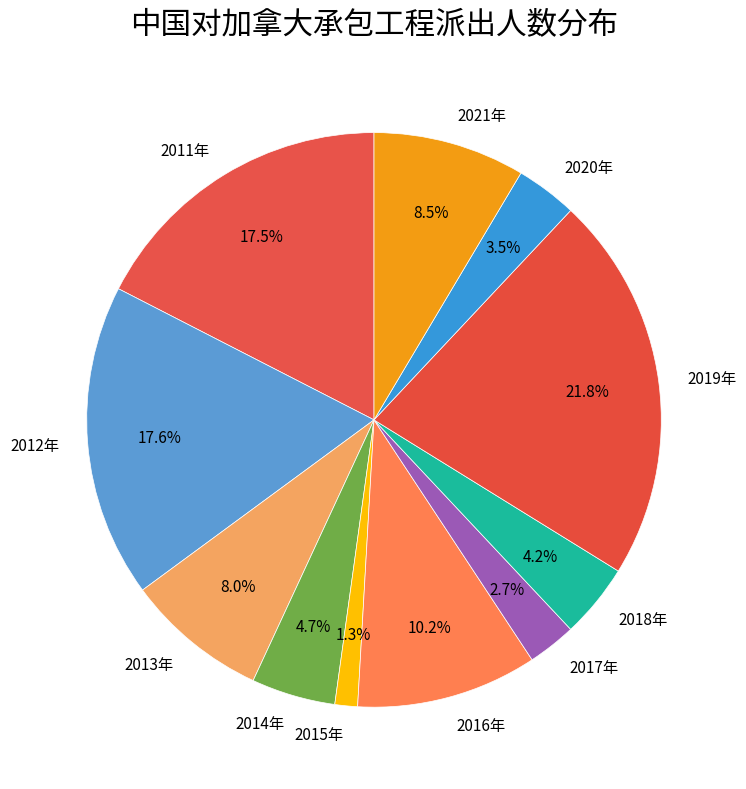

Is the sum of 2018年 and 2013年 greater than half?

No